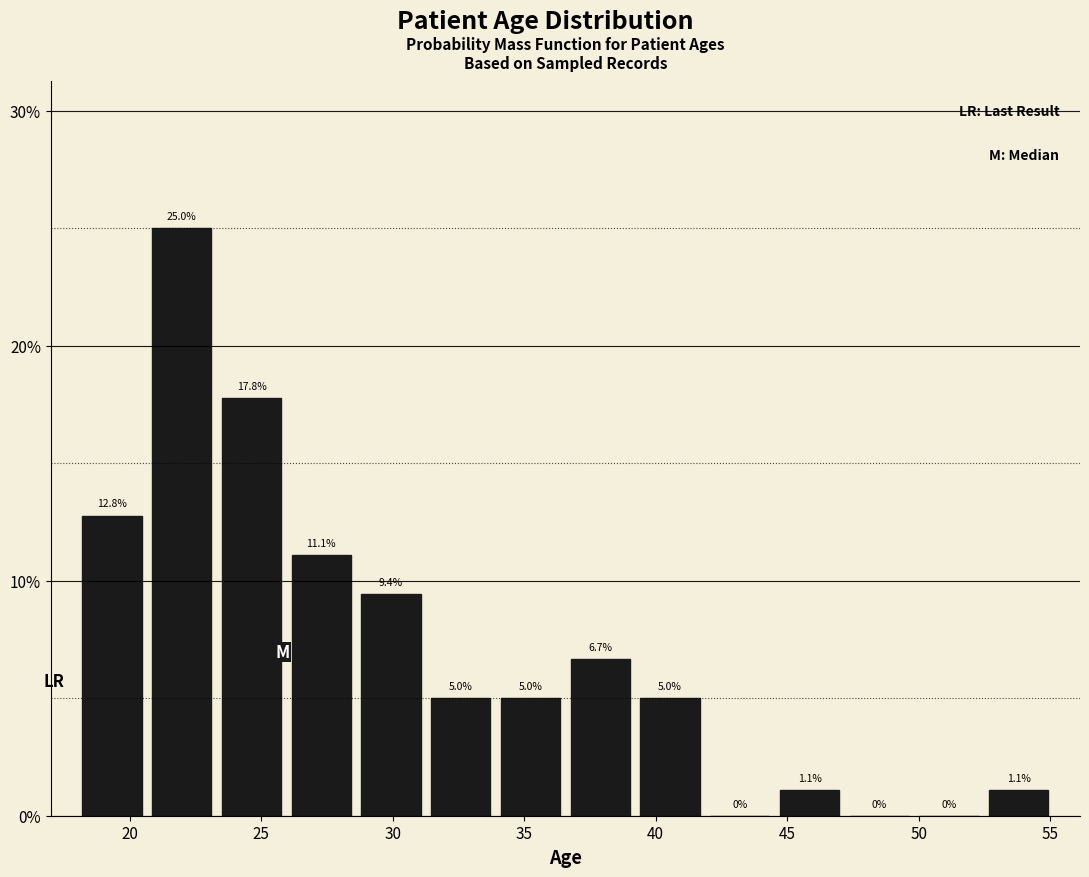

Reading left to right, list every bar in this chart as the range it spans on the x-axis followed by its height. The bar edges are not printed on the chart, so give them approximately, as read against the axis.

18.0 to 20.5: 12.8
20.5 to 23.5: 25.0
23.5 to 26.0: 17.8
26.0 to 28.5: 11.1
28.5 to 31.5: 9.4
31.5 to 34.0: 5.0
34.0 to 36.5: 5.0
36.5 to 39.0: 6.7
39.0 to 42.0: 5.0
42.0 to 44.5: 0.0
44.5 to 47.0: 1.1
47.0 to 50.0: 0.0
50.0 to 52.5: 0.0
52.5 to 55.0: 1.1